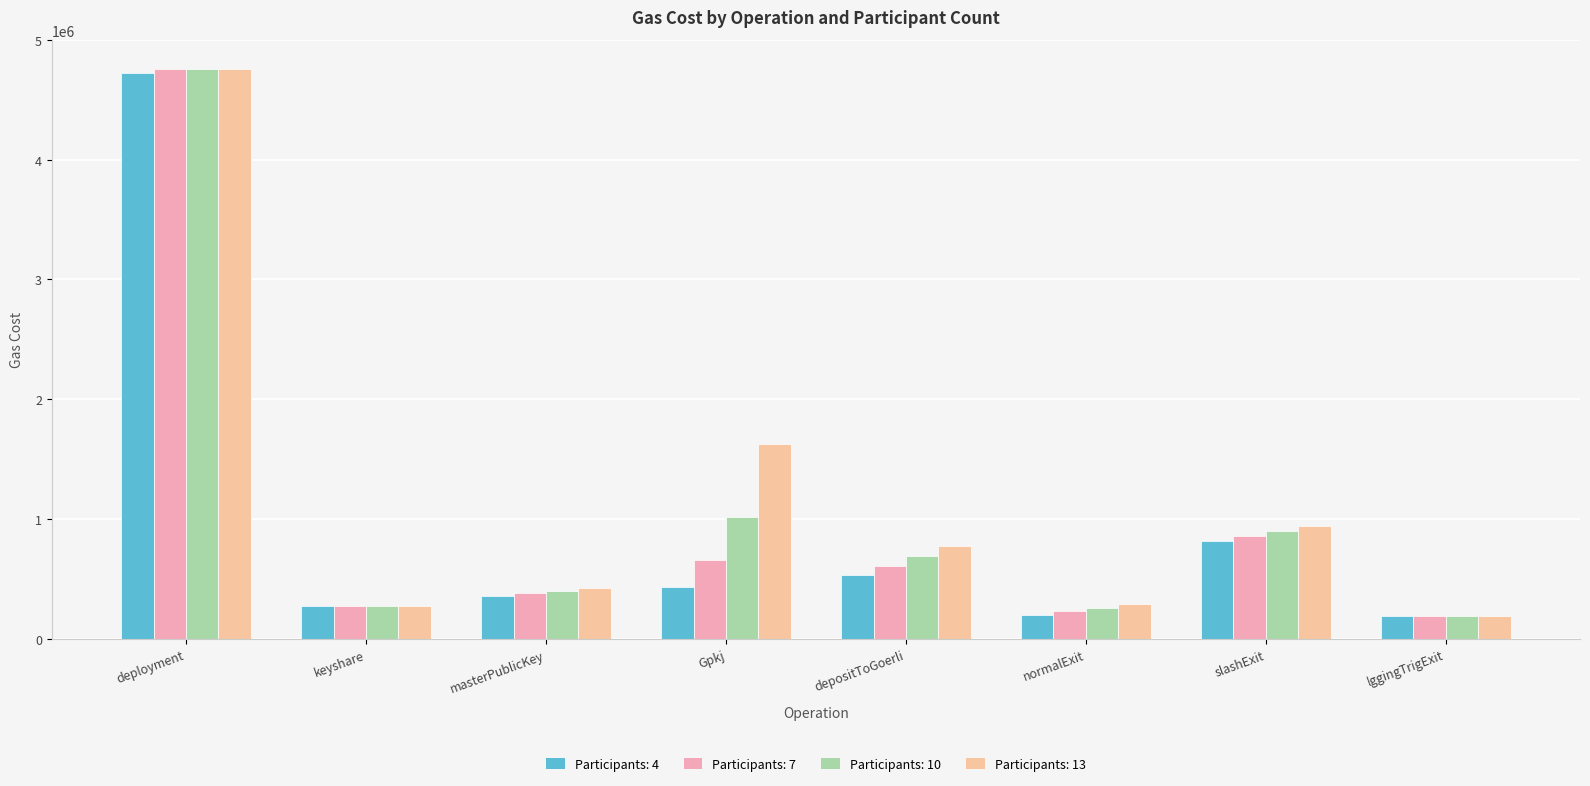

How many distinct data groups are displayed?

4